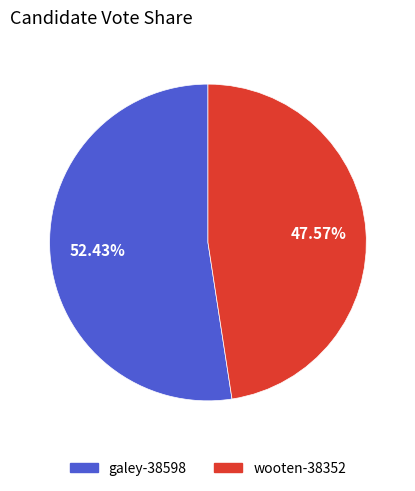

To the nearest percent, what percentage of the pie is galey-38598?

52%